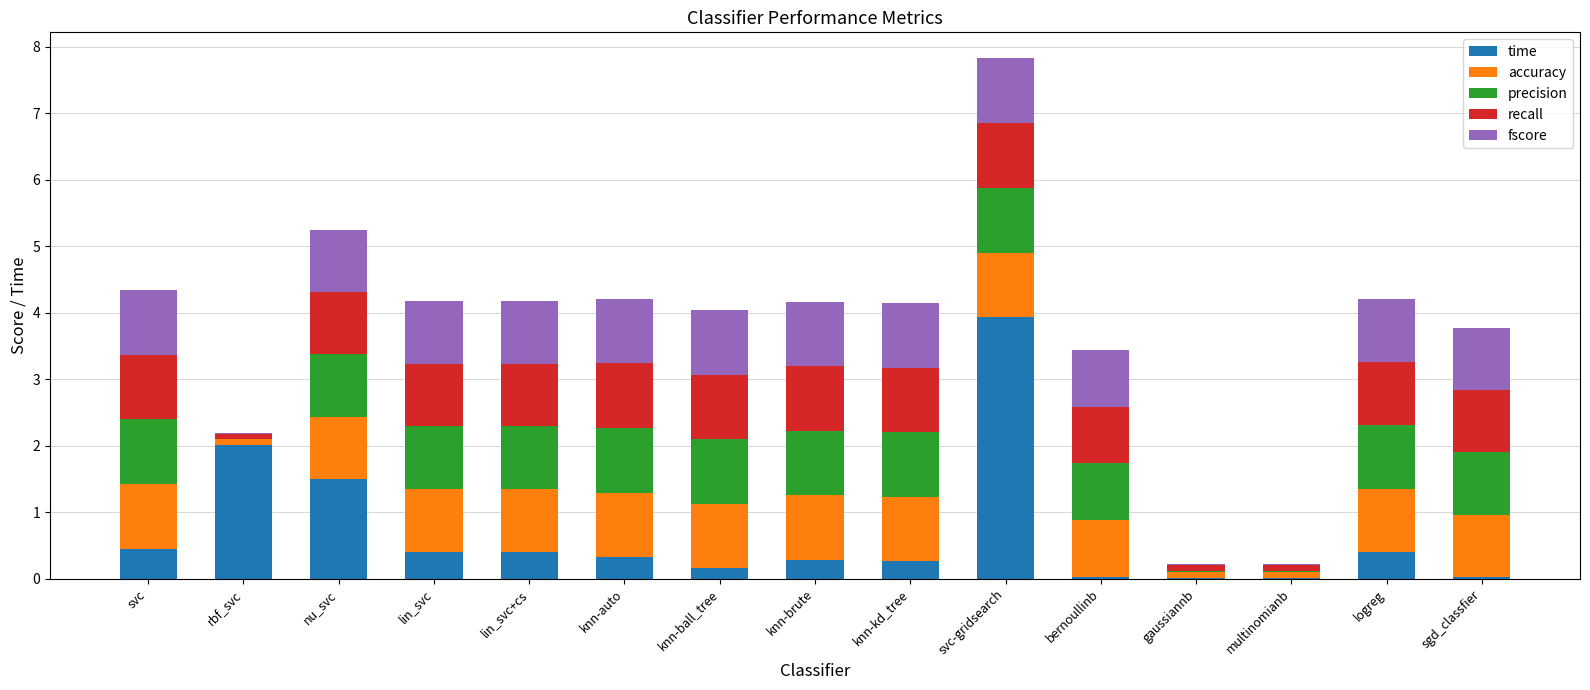

What is the approximate value of time at nu_svc?

1.5